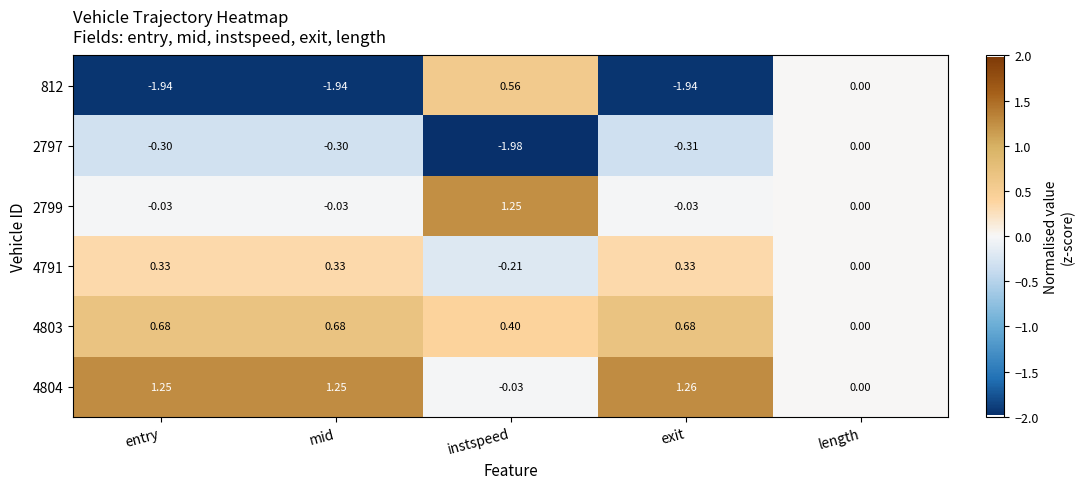

At which category does the chart reach its peak across all series?

exit